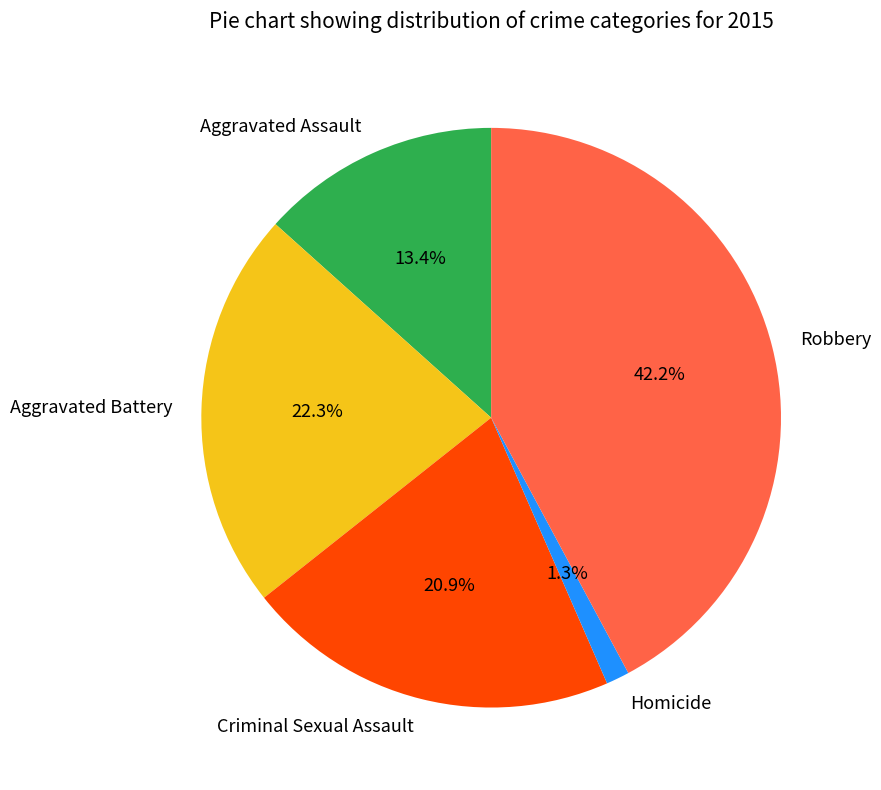

How many slices are in this pie chart?

5